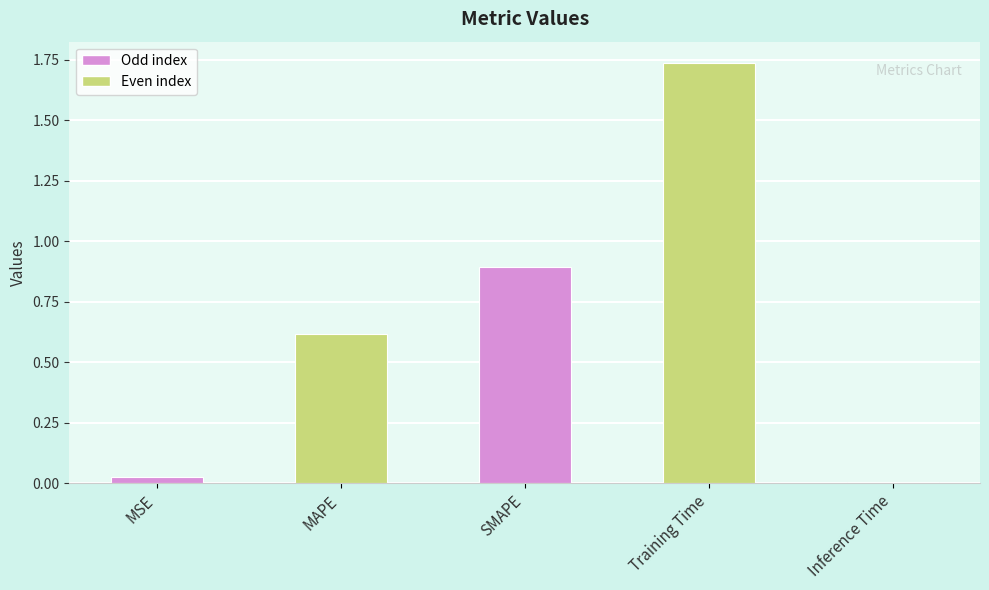

The value at Inference Time is 0.0. True or false?

True